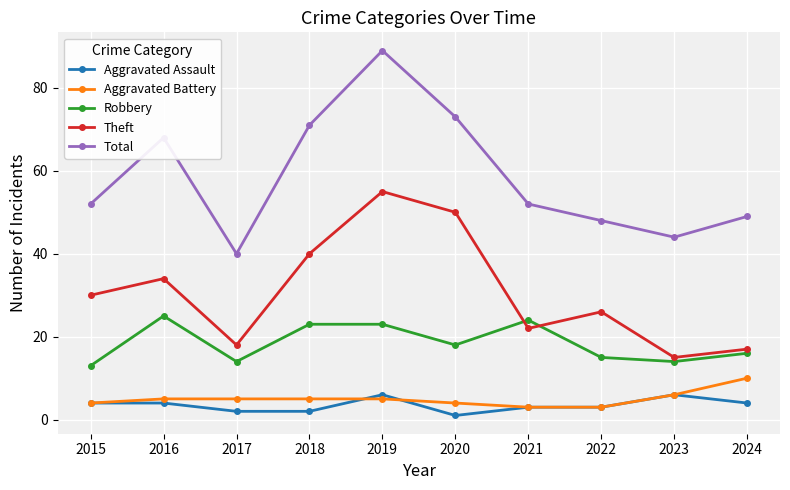

True or false: Total has more than 2 interior local peaks.

False